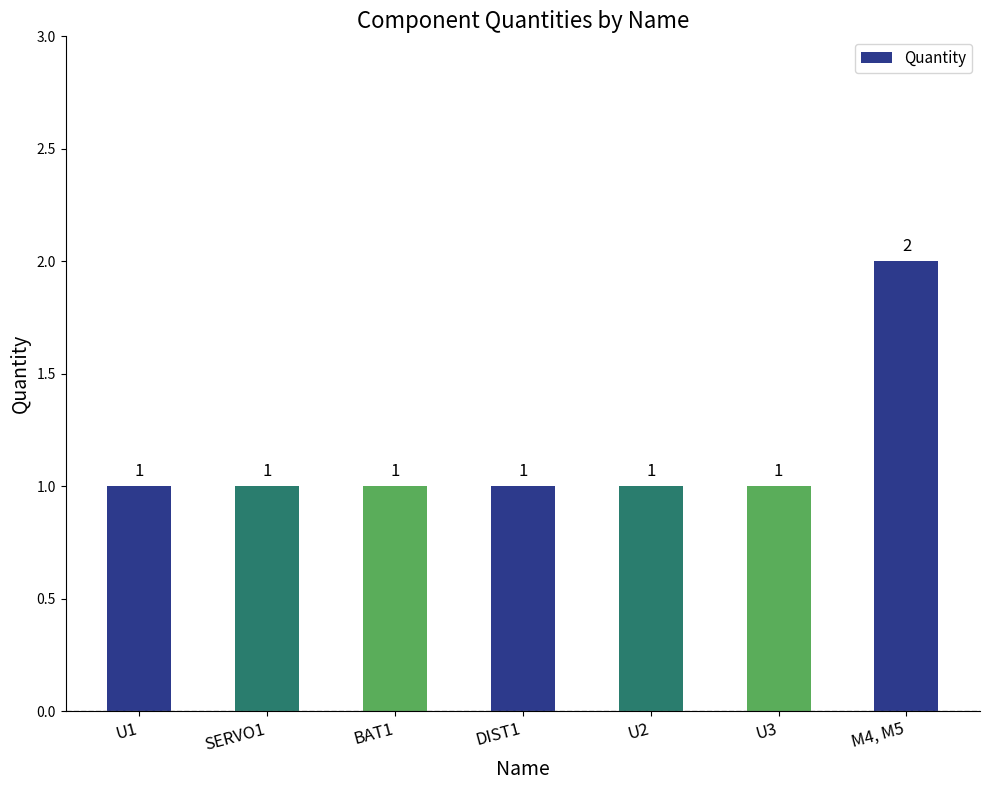

What is the approximate value at BAT1?

1